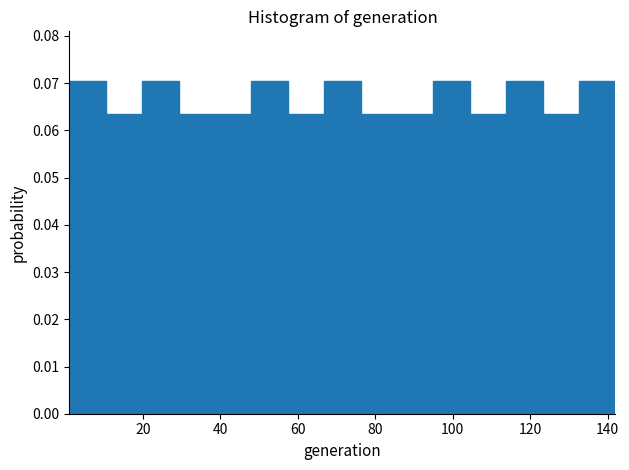

Reading left to right, list every bar in this chart as the range it spans on the x-axis followed by its height. Neither the bar edges nor the heights are printed on the chart, so give them approximately, as read against the axes.

1.0 to 10.4: 0.070
10.4 to 19.8: 0.063
19.8 to 29.2: 0.070
29.2 to 38.6: 0.063
38.6 to 48.0: 0.063
48.0 to 57.4: 0.070
57.4 to 66.8: 0.063
66.8 to 76.2: 0.070
76.2 to 85.6: 0.063
85.6 to 95.0: 0.063
95.0 to 104.4: 0.070
104.4 to 113.8: 0.063
113.8 to 123.2: 0.070
123.2 to 132.6: 0.063
132.6 to 142.0: 0.070